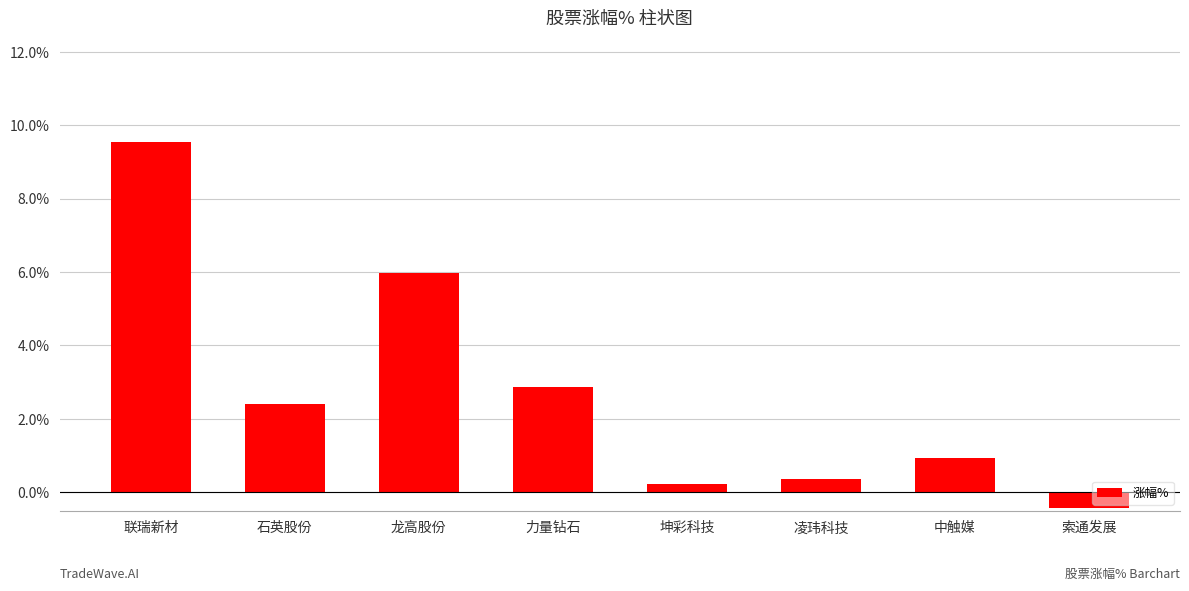

What is the sum of all values?

21.9